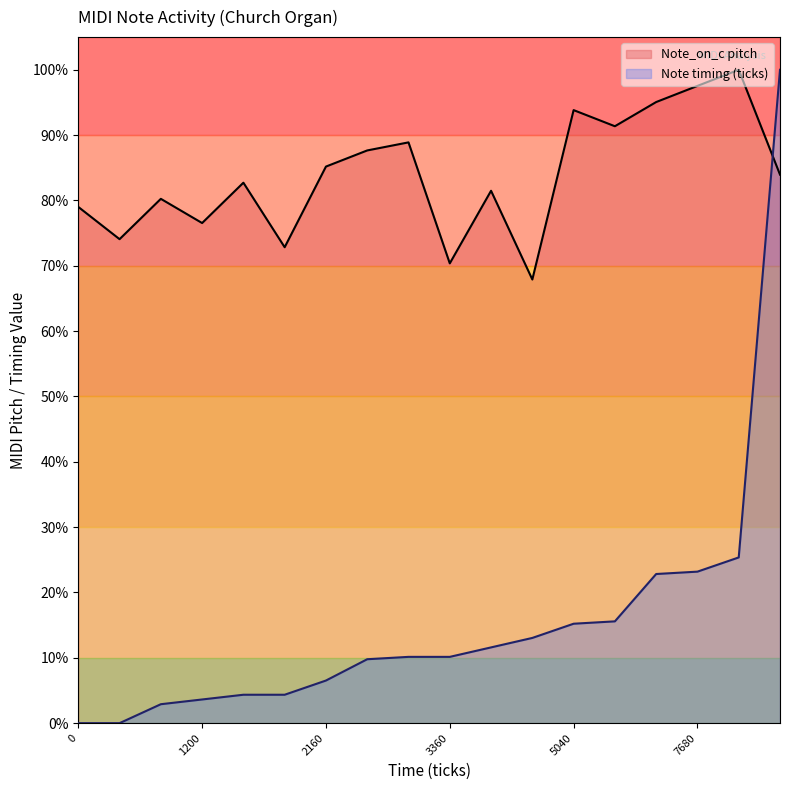

Which series has the largest total across all categories?

Note_on_c pitch